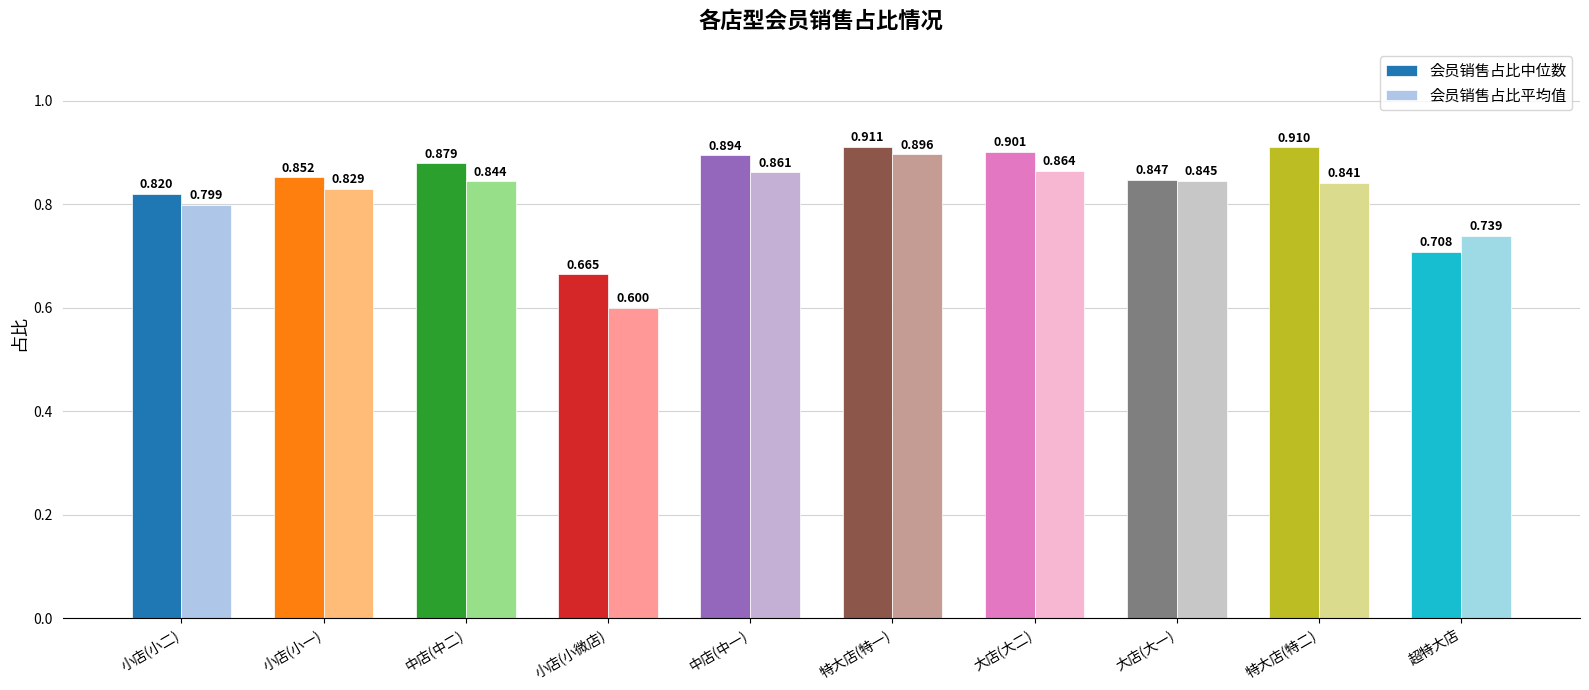

Which series has the widest spread of values?

会员销售占比平均值